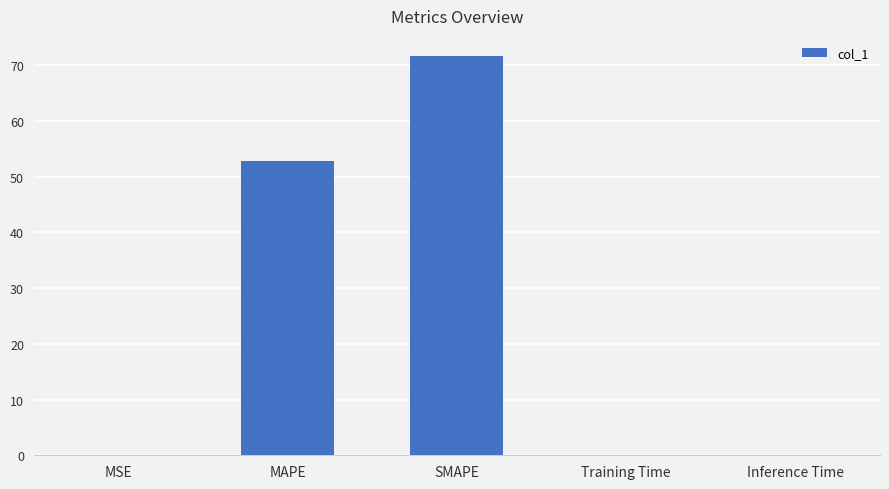

True or false: the data shows 72.6 at MAPE.

False